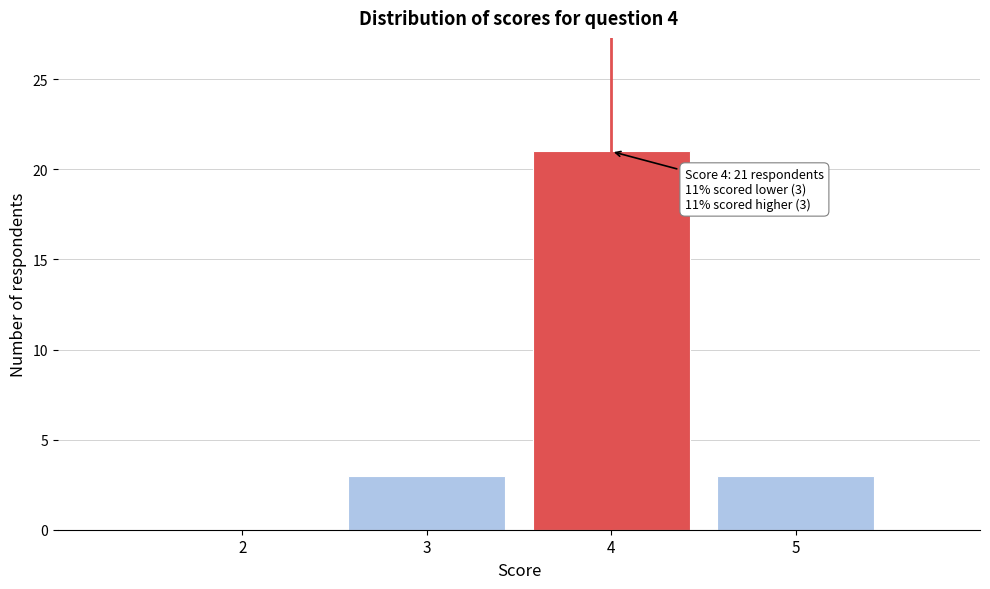

Which range on the x-axis has the tallest bar?

3.5 to 4.5